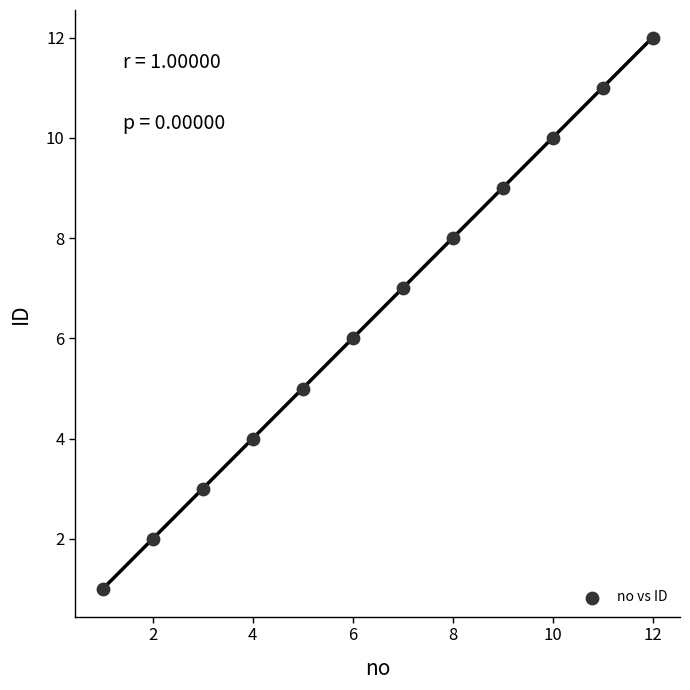

What is the range of X values (max minus min)?

11